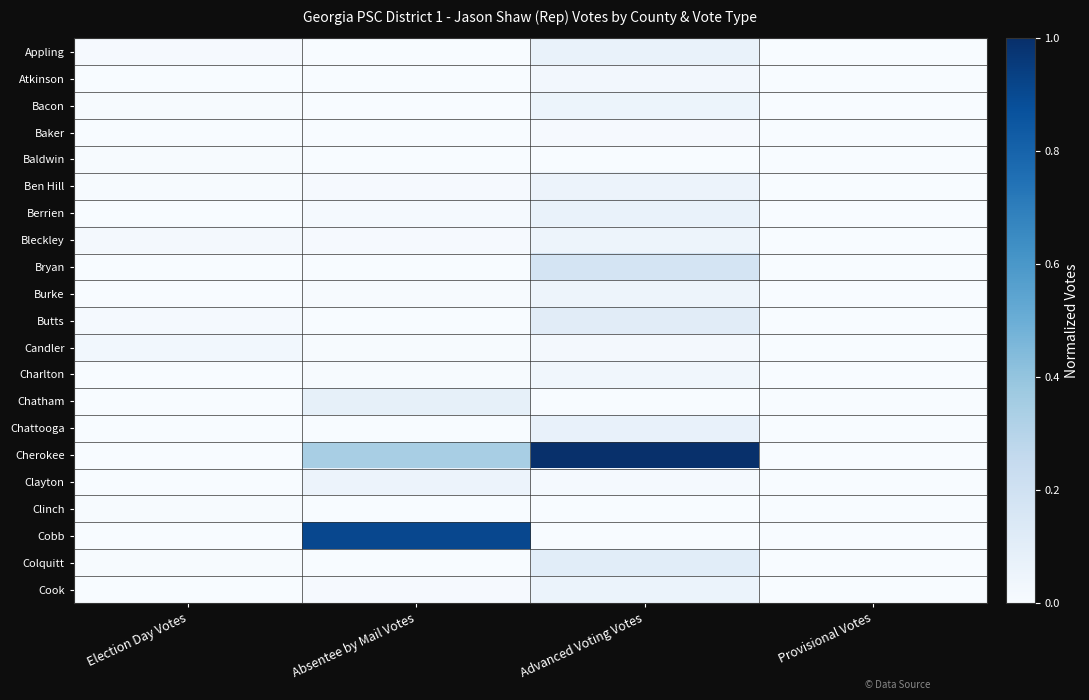

Count the number of data series in this chart.

21